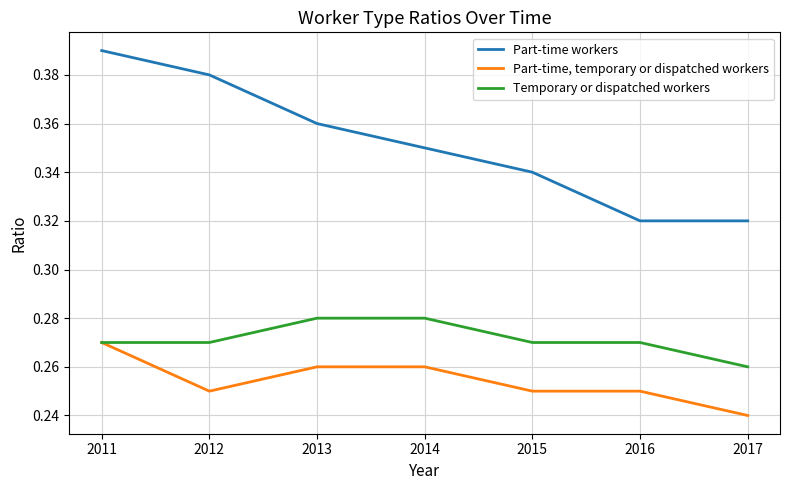

True or false: Part-time, temporary or dispatched workers and Part-time workers cross at least once.

False